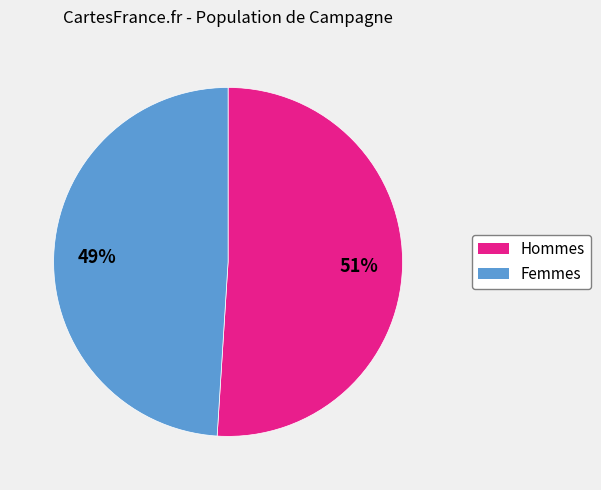

To the nearest percent, what is the average slice percentage?

50%